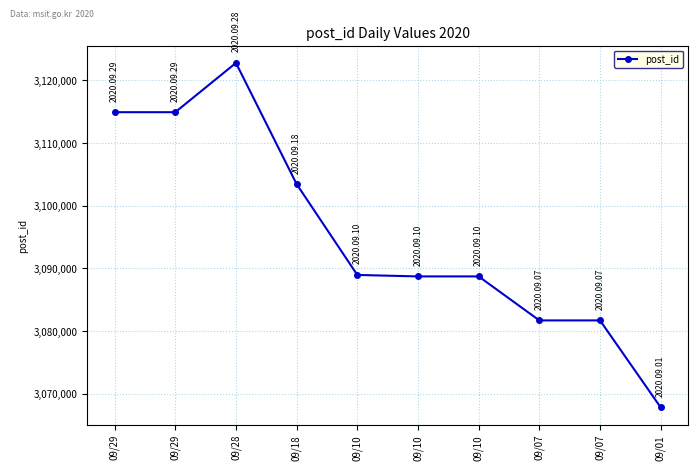

What is the smallest value displayed?

3067835